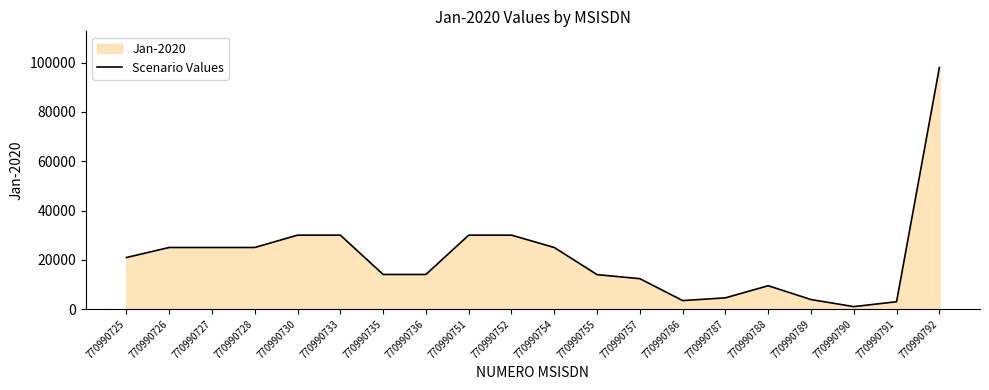

Reading right to left, list all the values displayed in this chart.

98000	2988	1000	3874	9484	4564	3453	12342	13984	25000	30000	30000	14050	14050	30000	30000	25000	25000	25000	20933